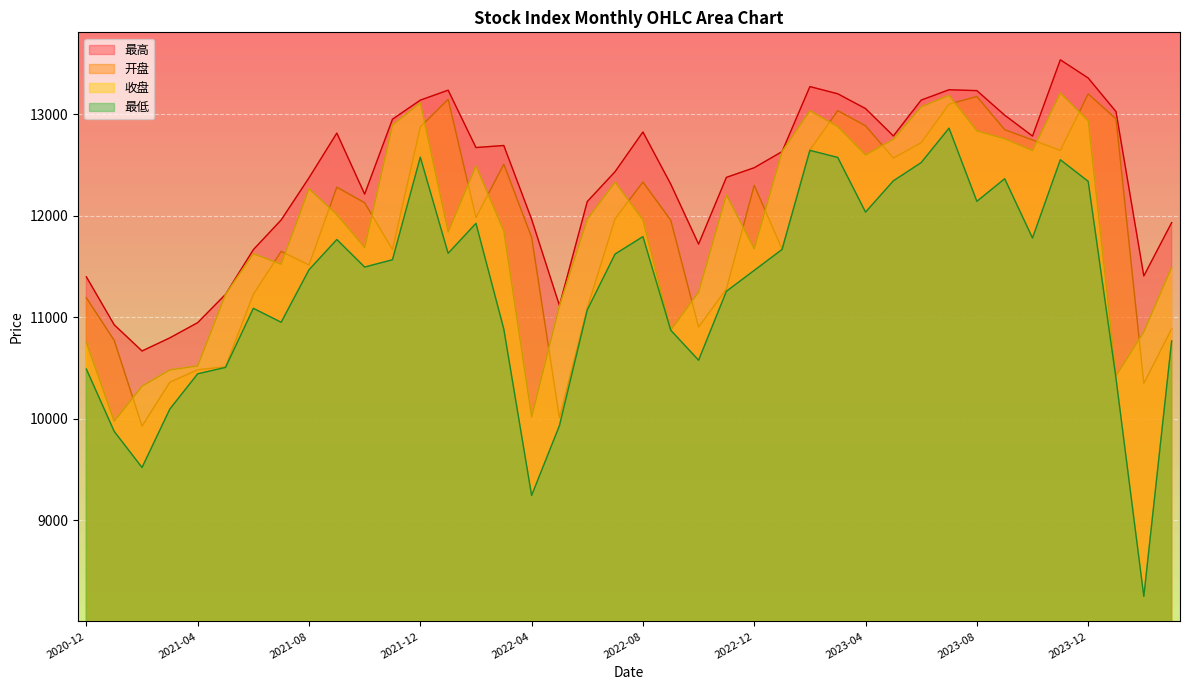

Is the value of 收盘 at 2021-05 greater than the value of 最高 at 2021-02?

Yes